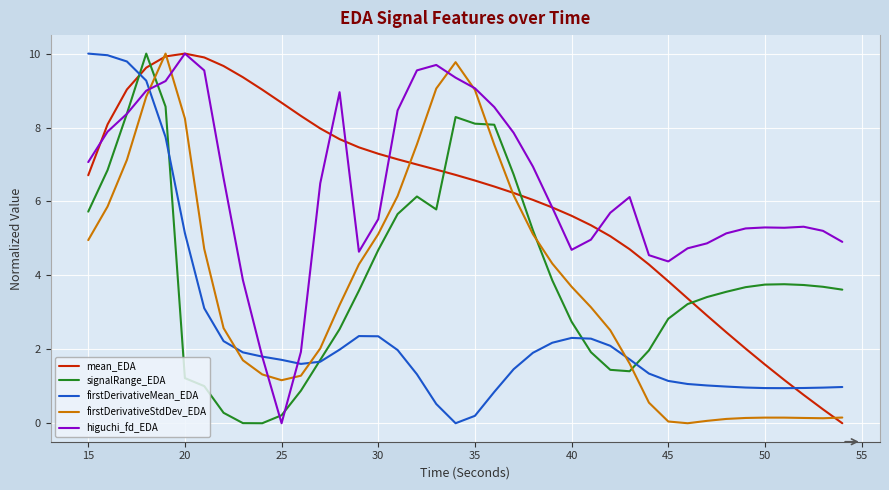

What is the maximum value for mean_EDA?

10.0